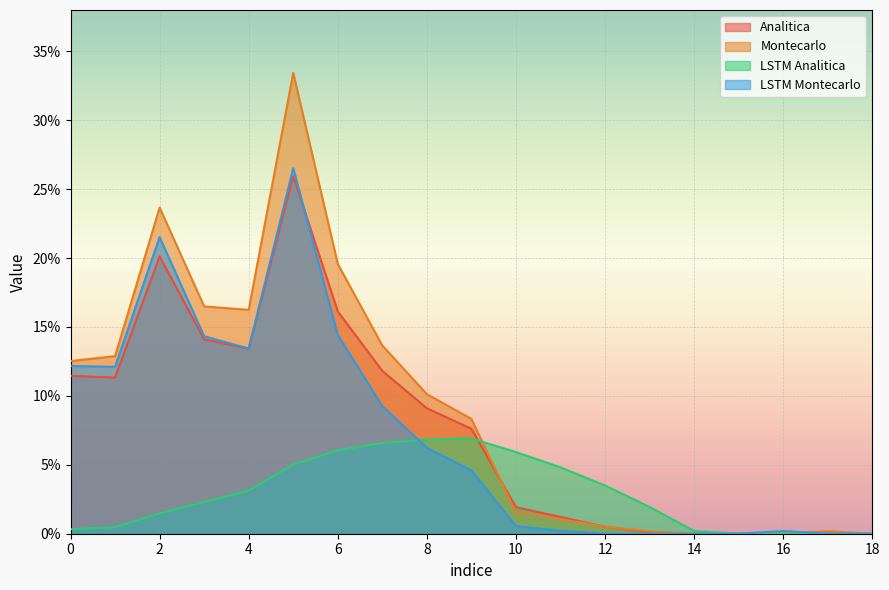

True or false: LSTM Analitica has a value of 0.0 at 14.

False